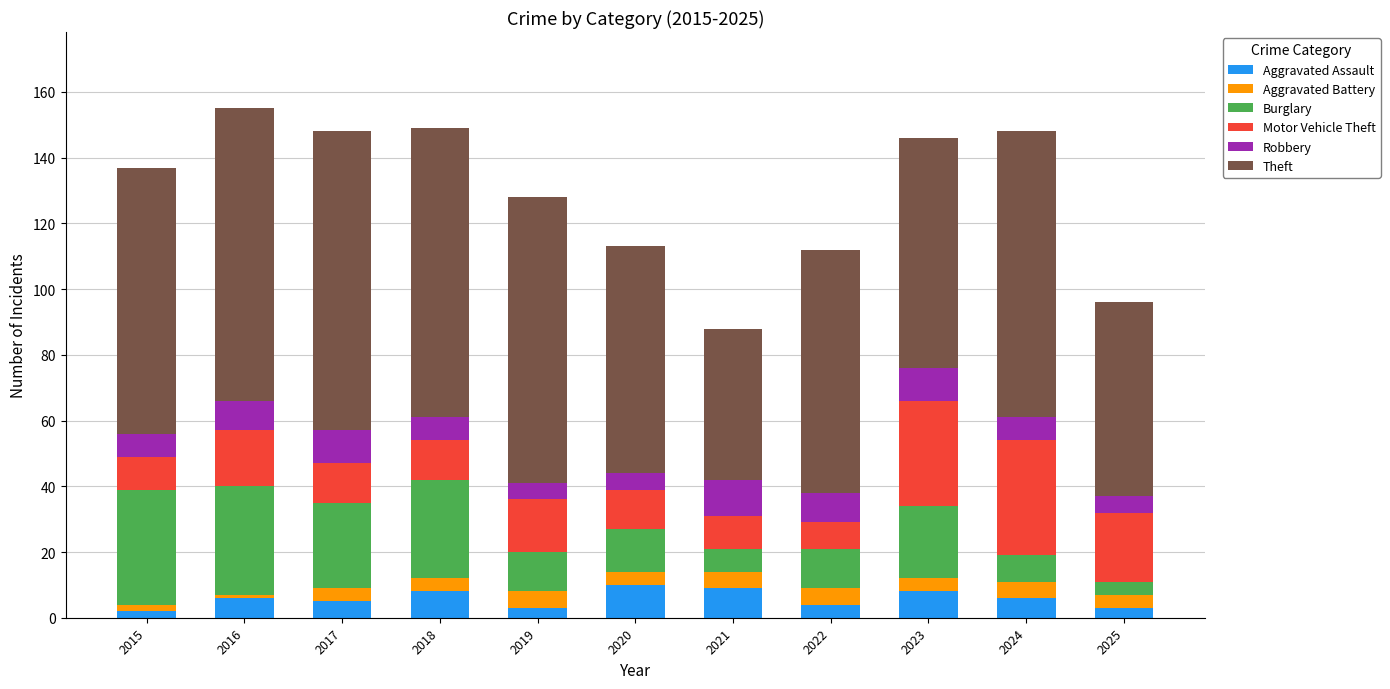

What is the highest value of the Aggravated Assault series?

10